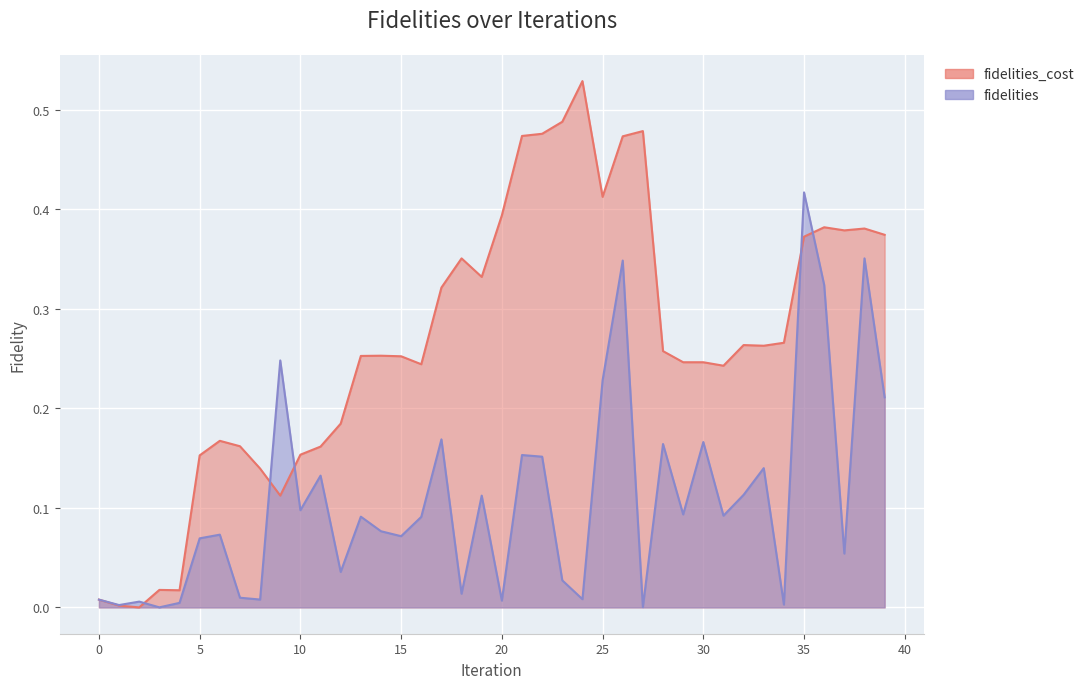

Is it true that fidelities equals 0.1 at 13?

False